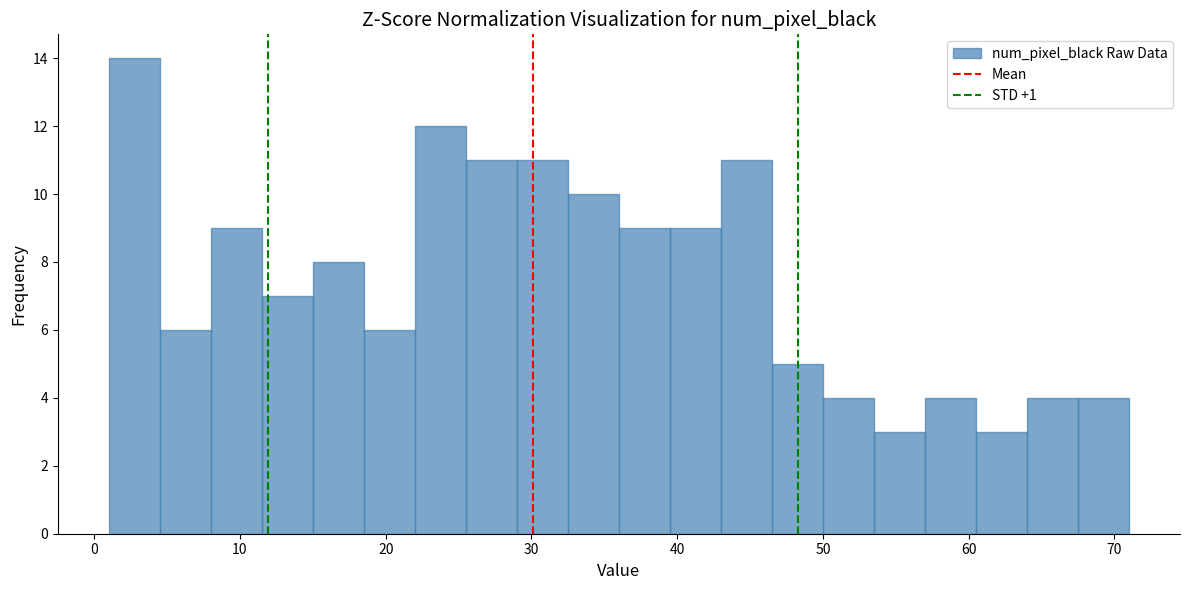

Read against the x-axis, roughly where is the centre of the tallest bar?

3